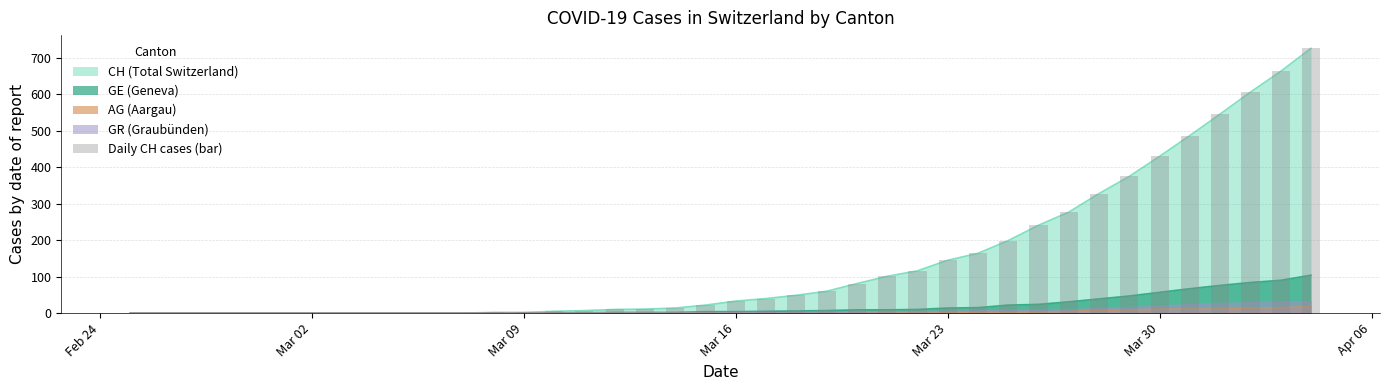

The chart shows a value of 67 at 22. True or false?

False